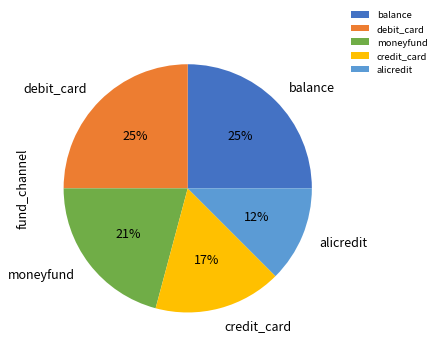

Approximately how many times larger is the value at moneyfund compared to debit_card?

0.8